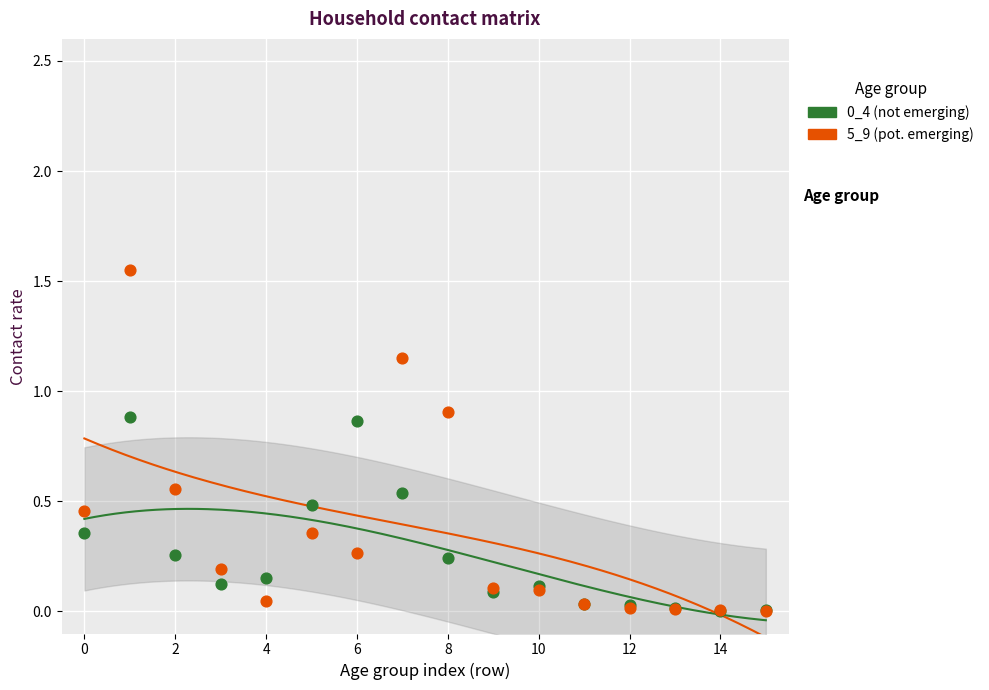

Which series has the widest spread of Y values?

5_9 (pot. emerging)